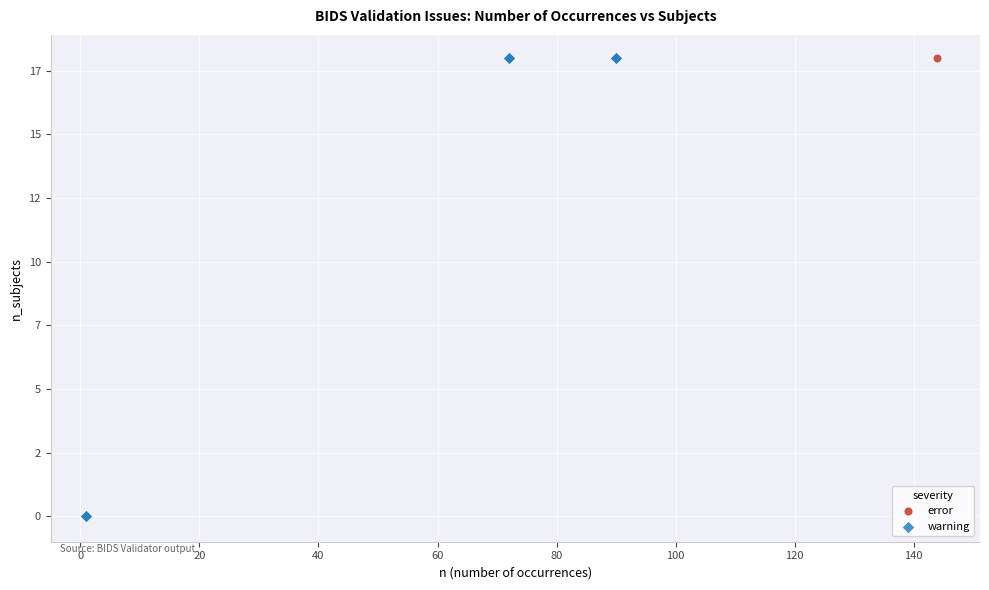

What are all the series names shown in the legend?

error, warning